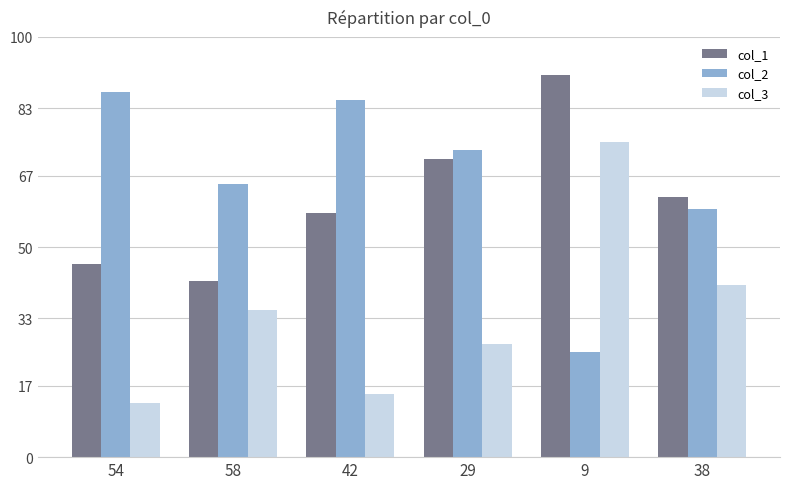

Which series has the largest total across all categories?

col_2